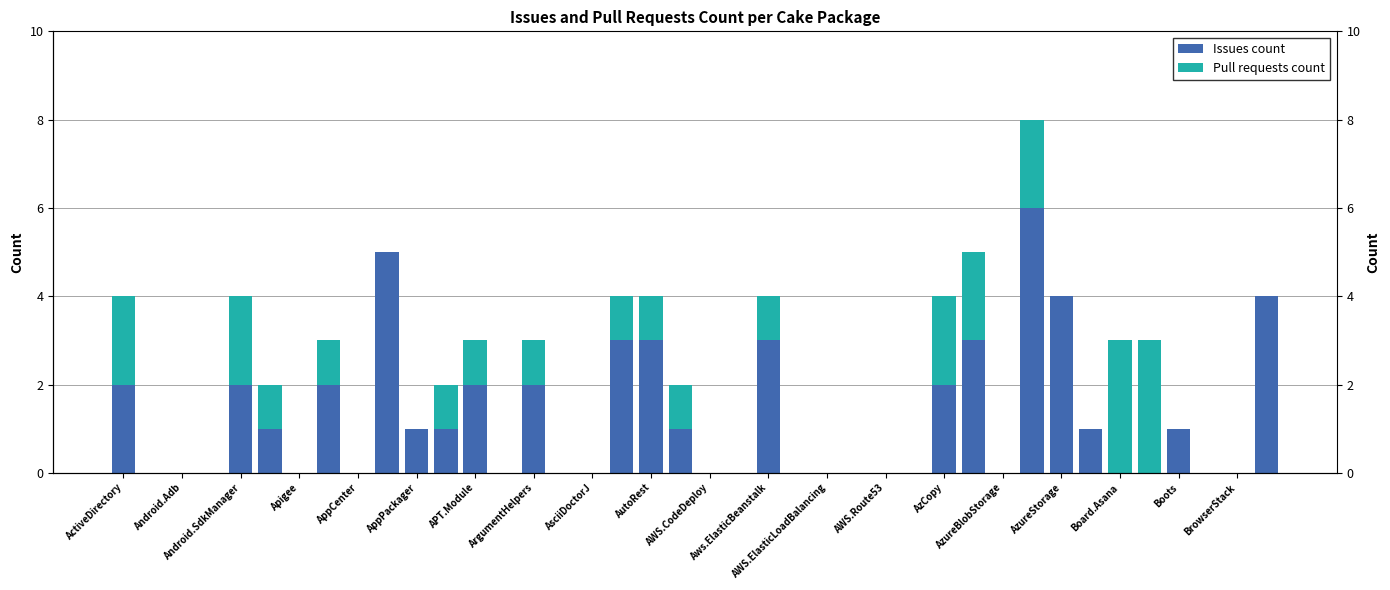

Which series has the largest range (max minus min)?

Issues count